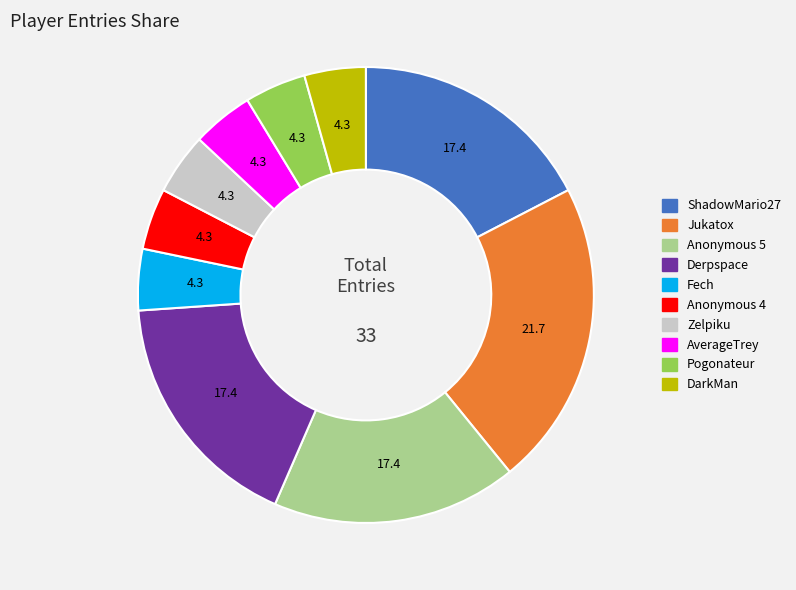

Which slice is the largest?

Jukatox